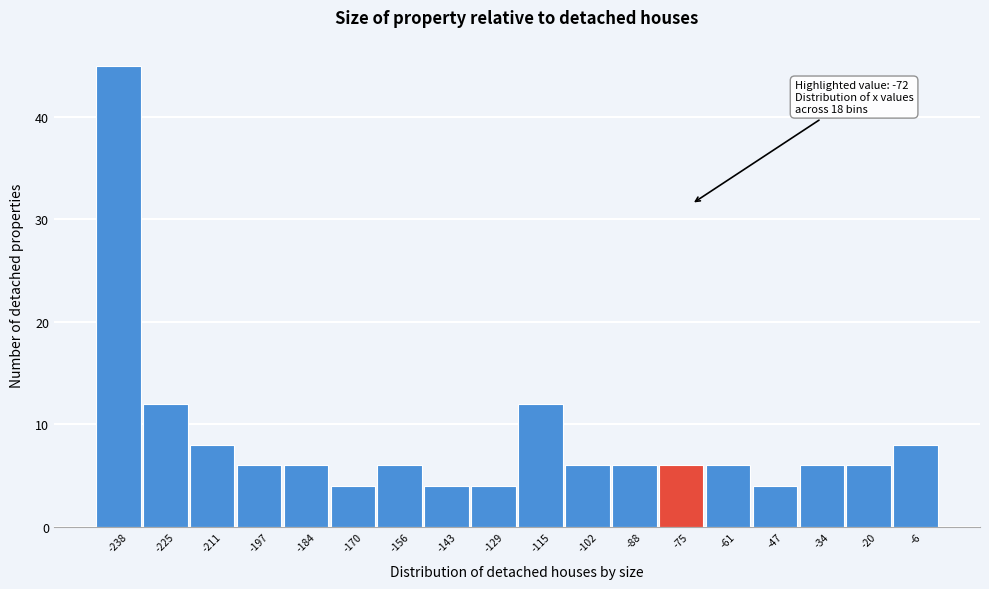

Which range on the x-axis has the tallest bar?

-246 to -232